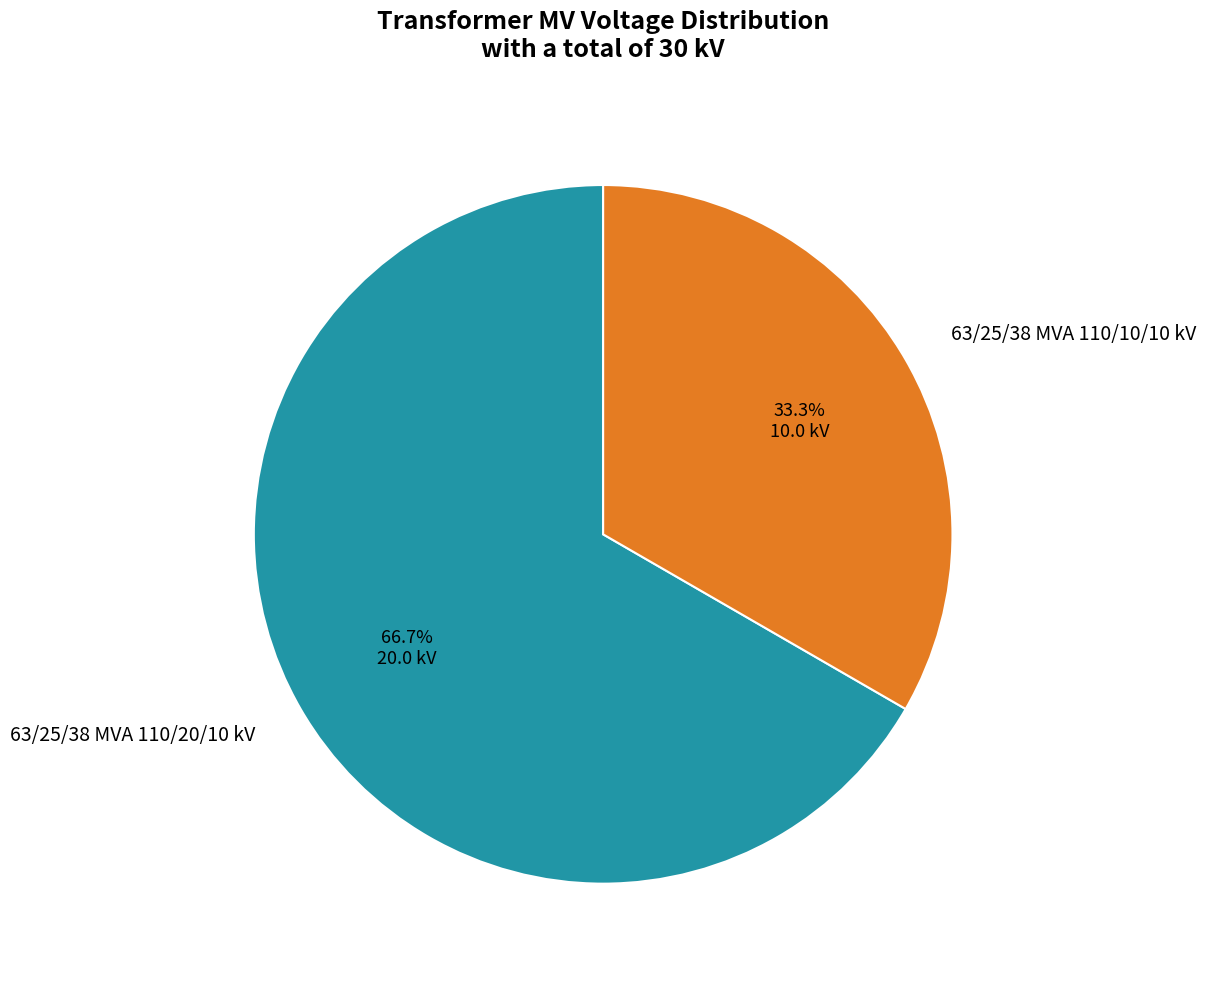

Combined, what portion of the pie is 63/25/38 MVA 110/10/10 kV and 63/25/38 MVA 110/20/10 kV?

100.0%